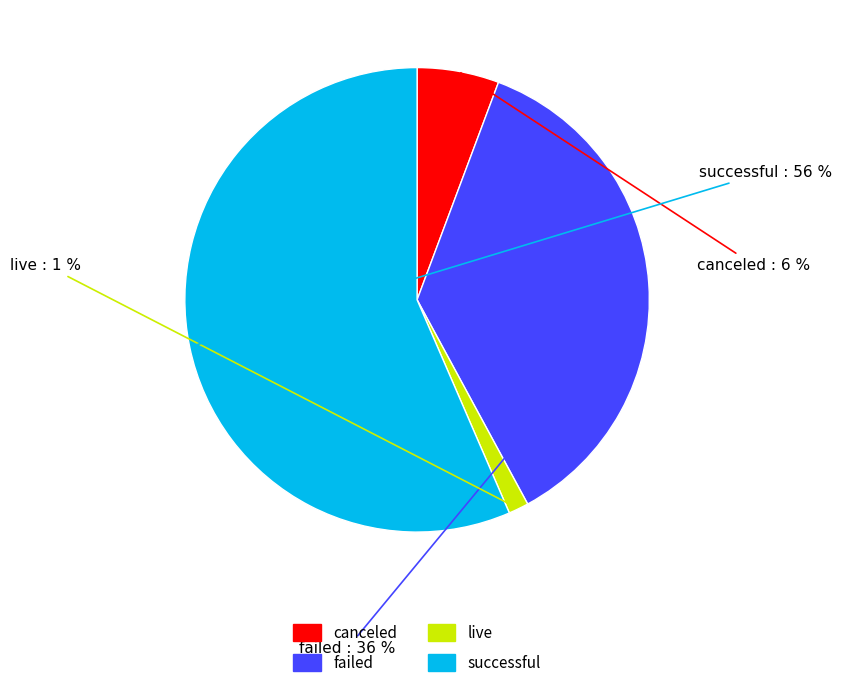

Rank the categories by value from highest to lowest.

successful, failed, canceled, live